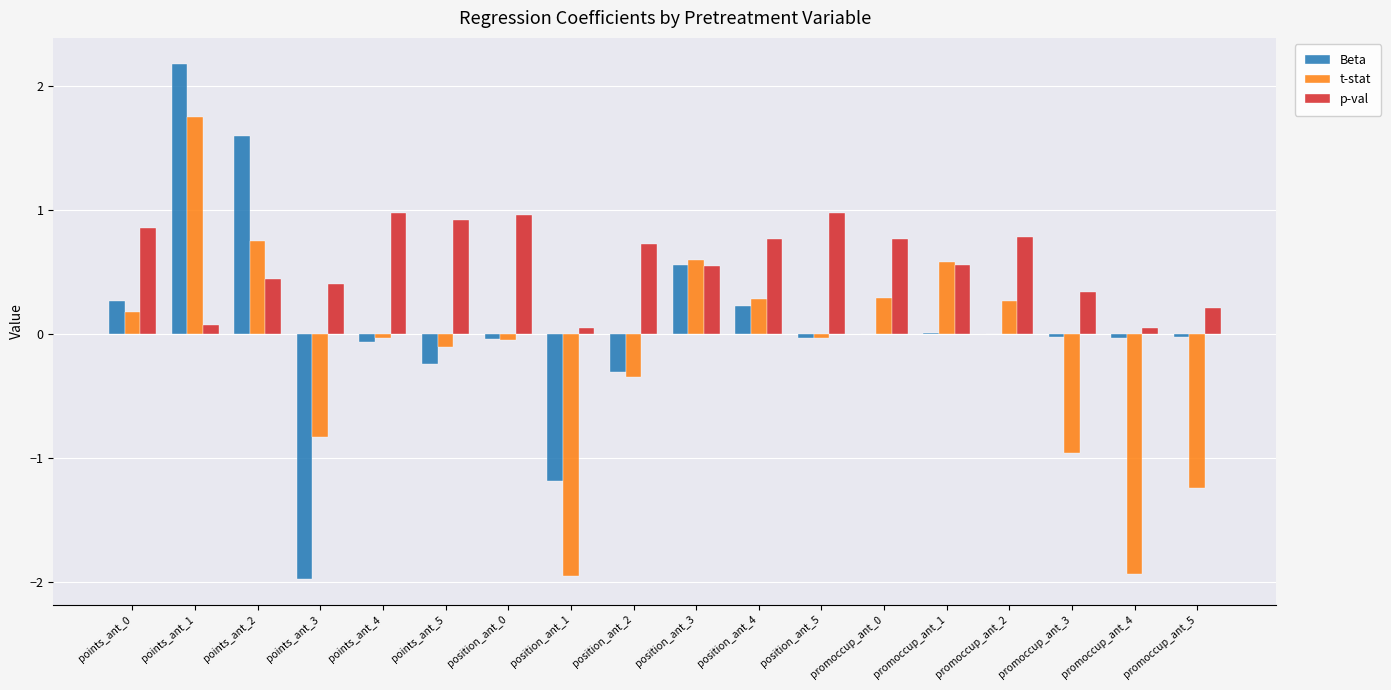

What is the spread (max minus min) of values at promoccup_ant_0?

0.8